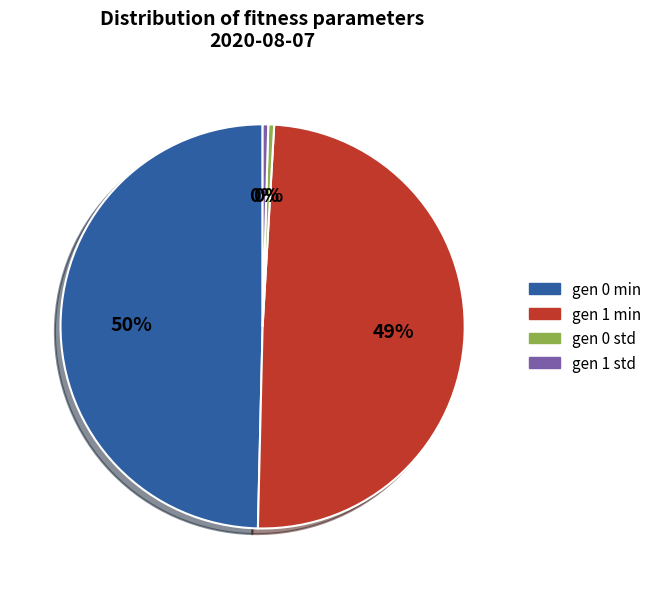

What is the ratio of the value at gen 1 min to the value at gen 0 std?

105.6